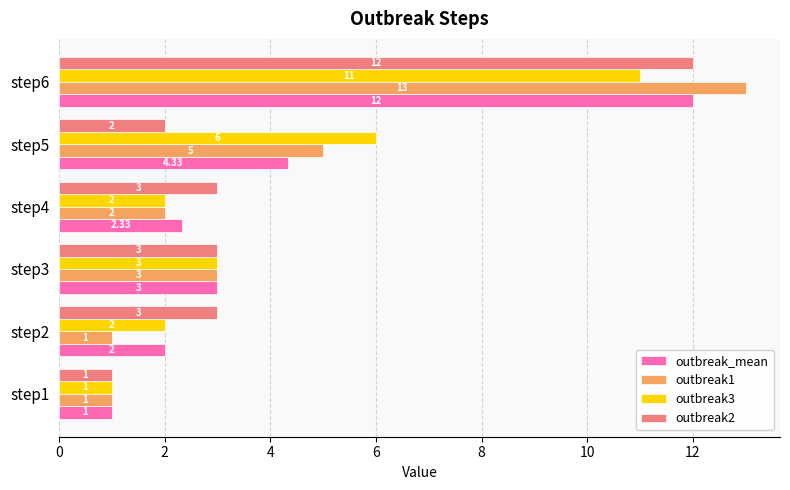

What is the maximum value for outbreak1?

13.0